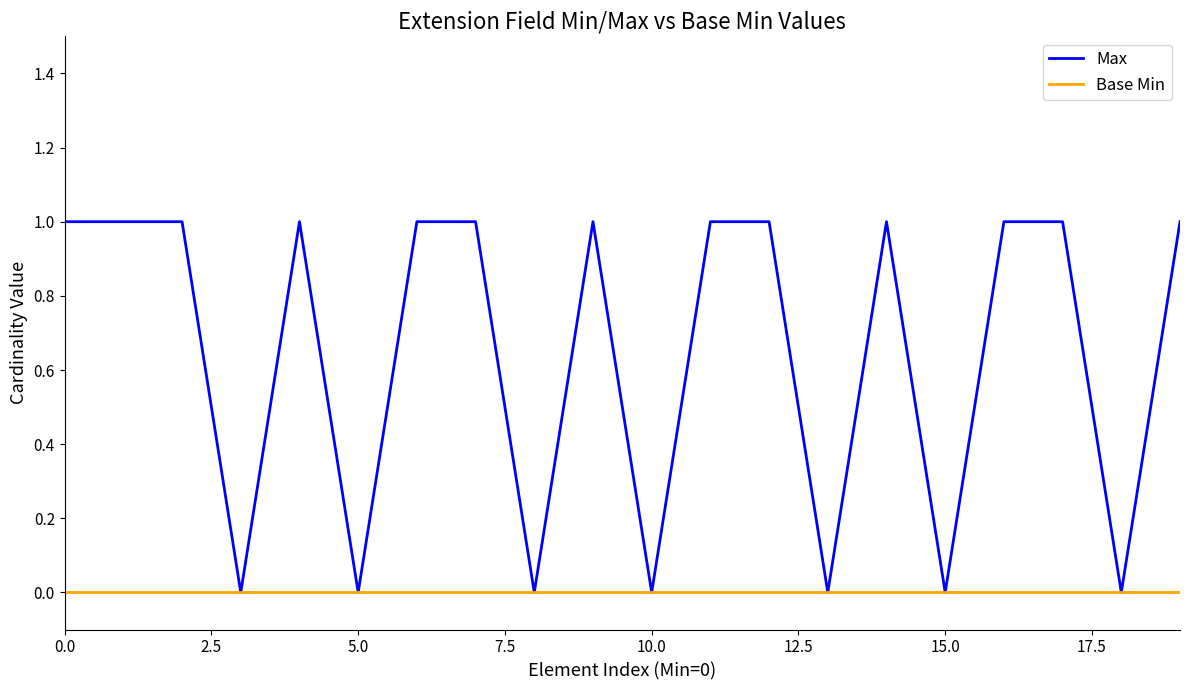

Rank the series by their maximum value, from lowest to highest.

Base Min, Max